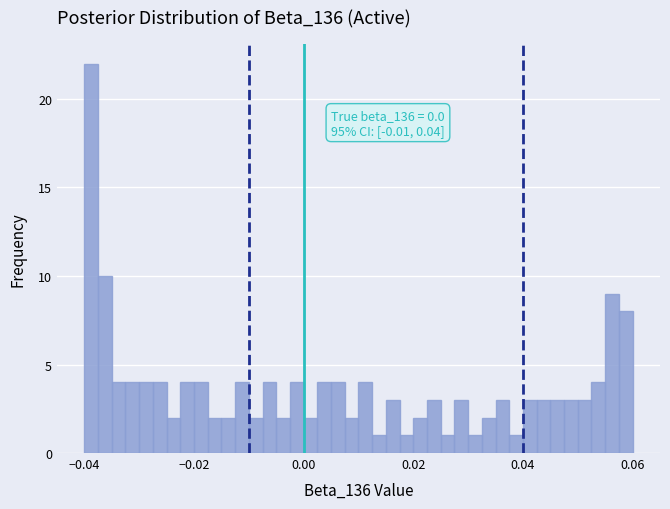

Around what value on the x-axis is the tallest bar? Give the approximate position of its centre, as read against the axis.

-0.038